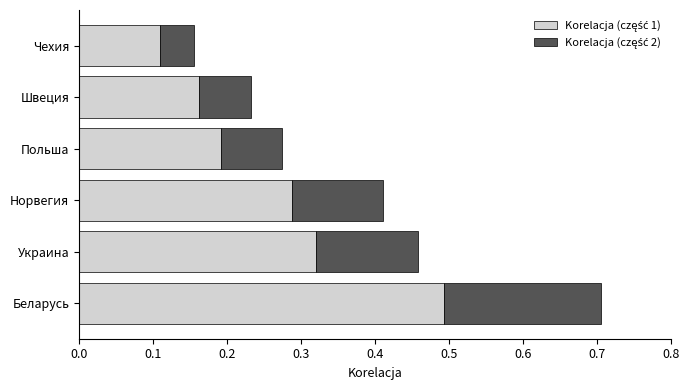

At which category is the sum across all series the highest?

Беларусь